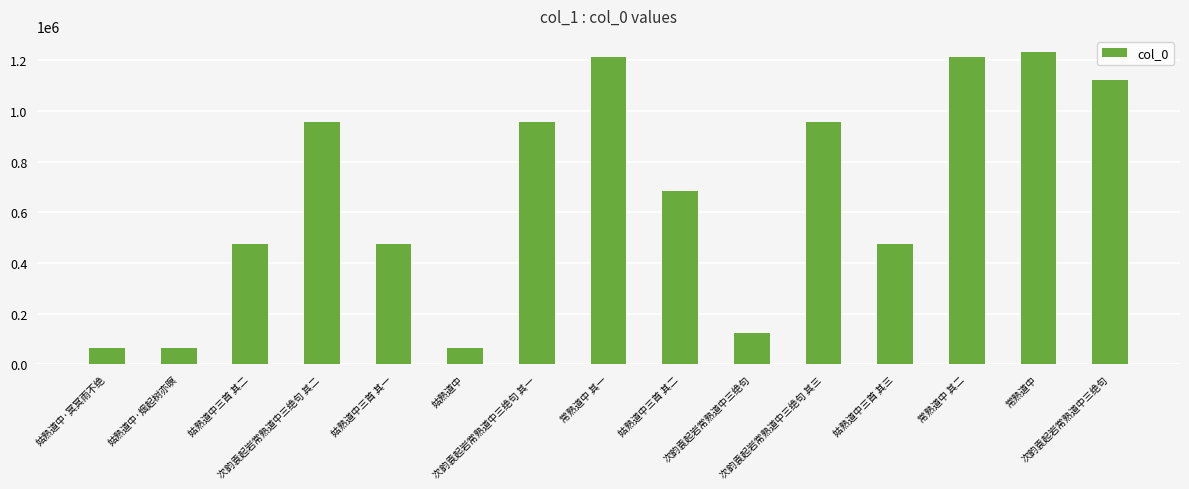

What is the approximate value at 次韵袁起岩常熟道中三绝句 其二?

955818